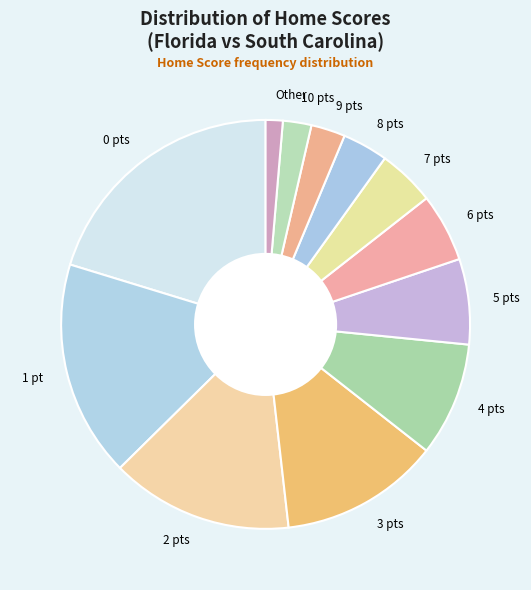

How many segments does this pie chart have?

12